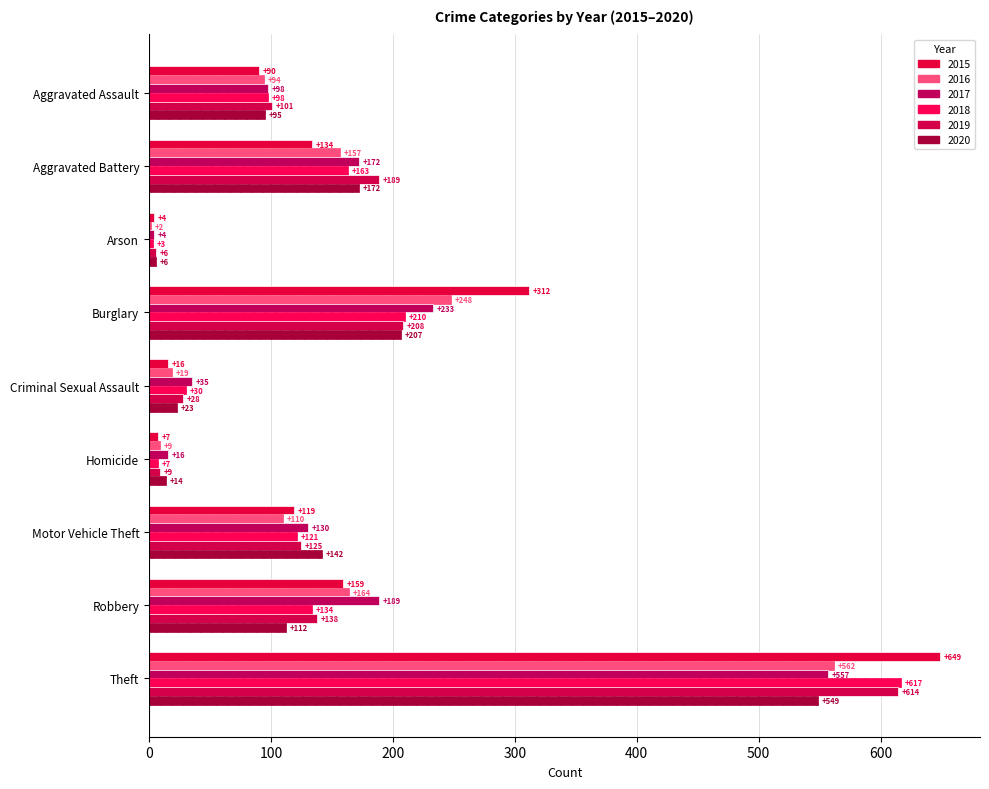

How many data points does each series have?

9